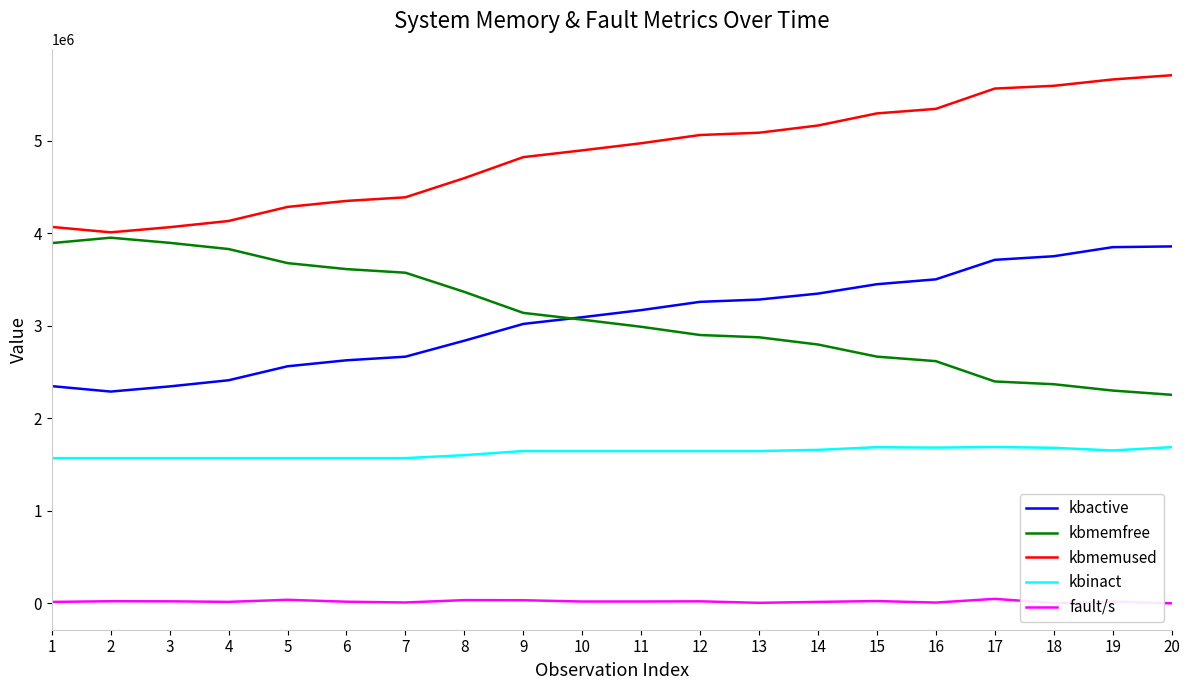

The value of fault/s at 10 is 20378. True or false?

True